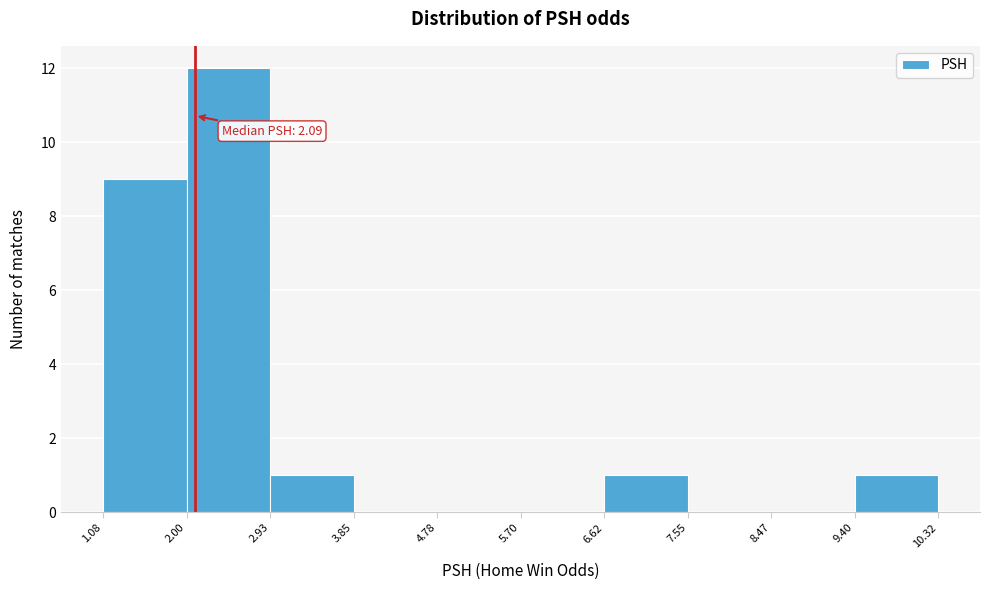

Over which range of the x-axis is the bar tallest?

2.00 to 2.93